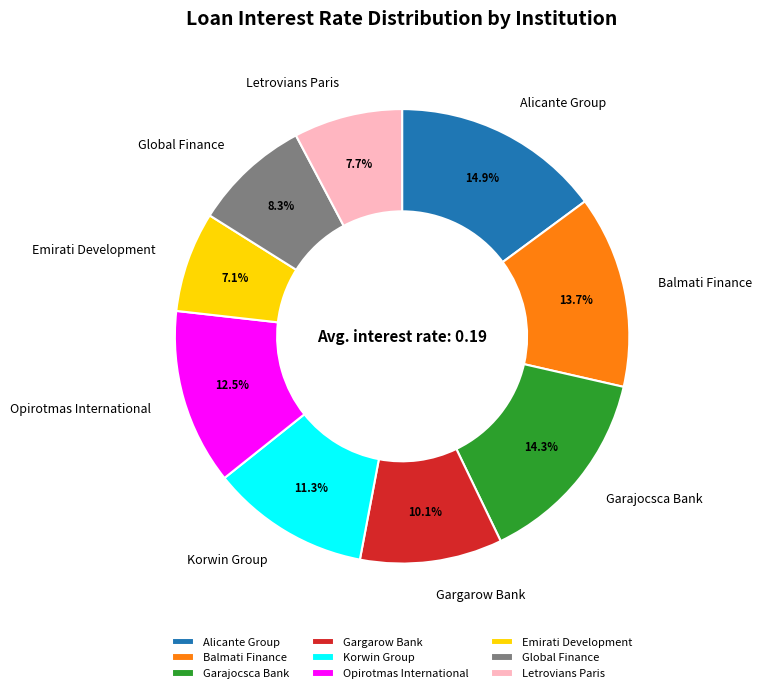

Combined, do Garajocsca Bank and Emirati Development account for over 50%?

No